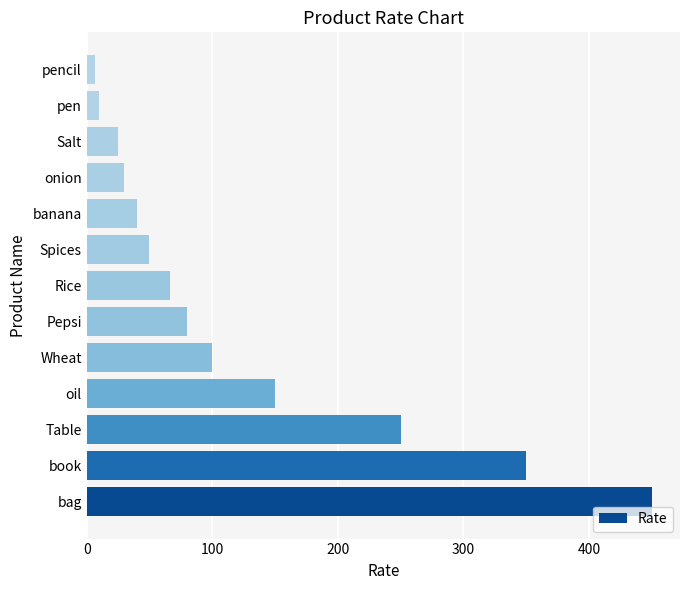

The chart shows a value of 450 at bag. True or false?

True